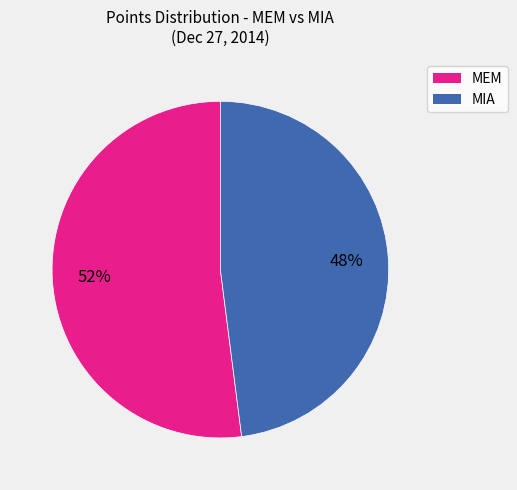

To the nearest percent, what is the difference between the largest and smallest slice percentages?

4%